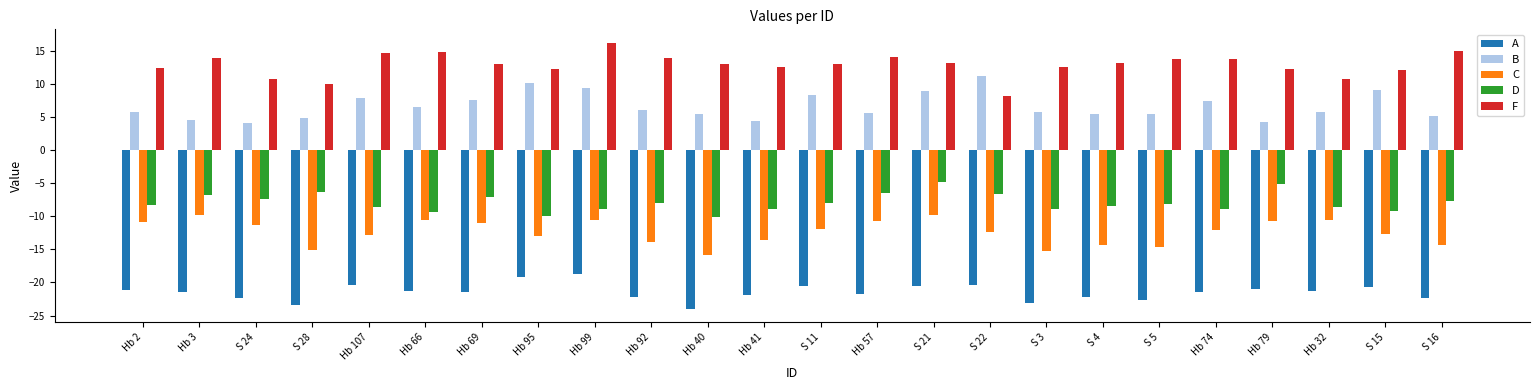

What is the value of the C bar at the 24th from the left?

-14.3